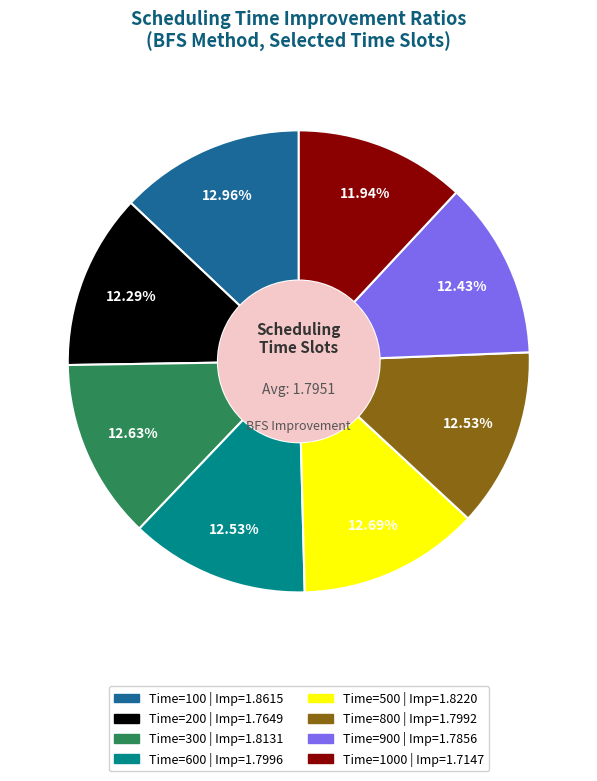

Is there a majority slice in this chart?

No